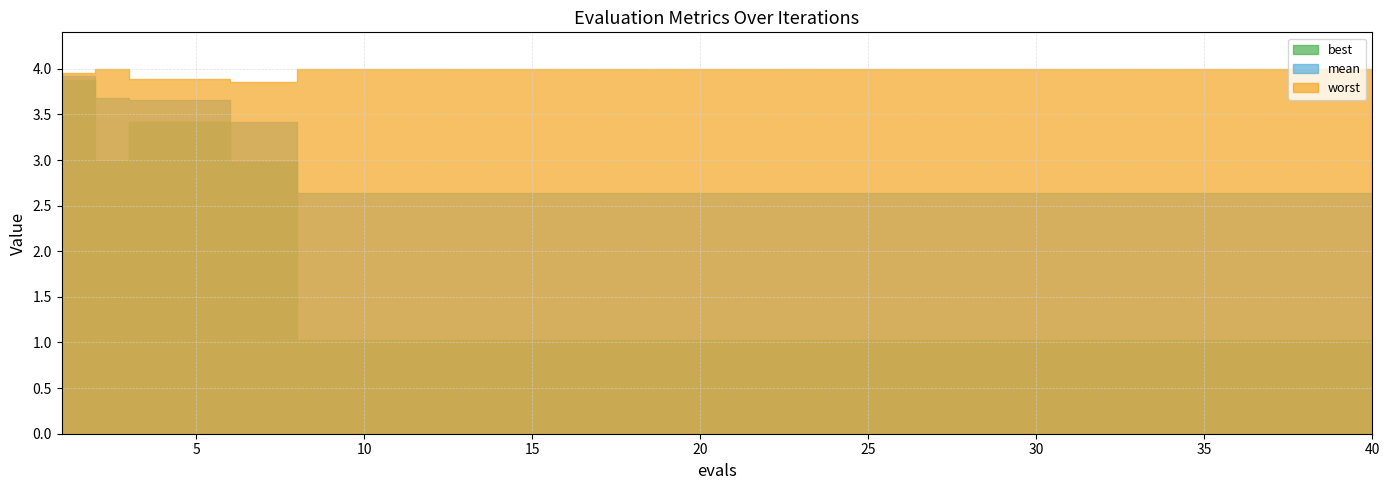

What is the difference between the second highest and second lowest values in the mean series?

1.0